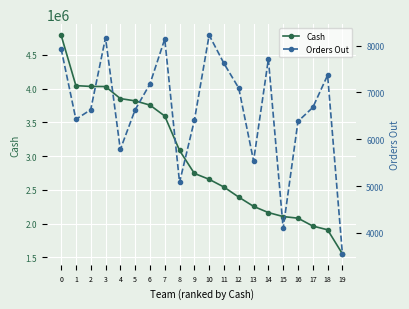

Between 5 and 6, which series saw the biggest shift?

Cash